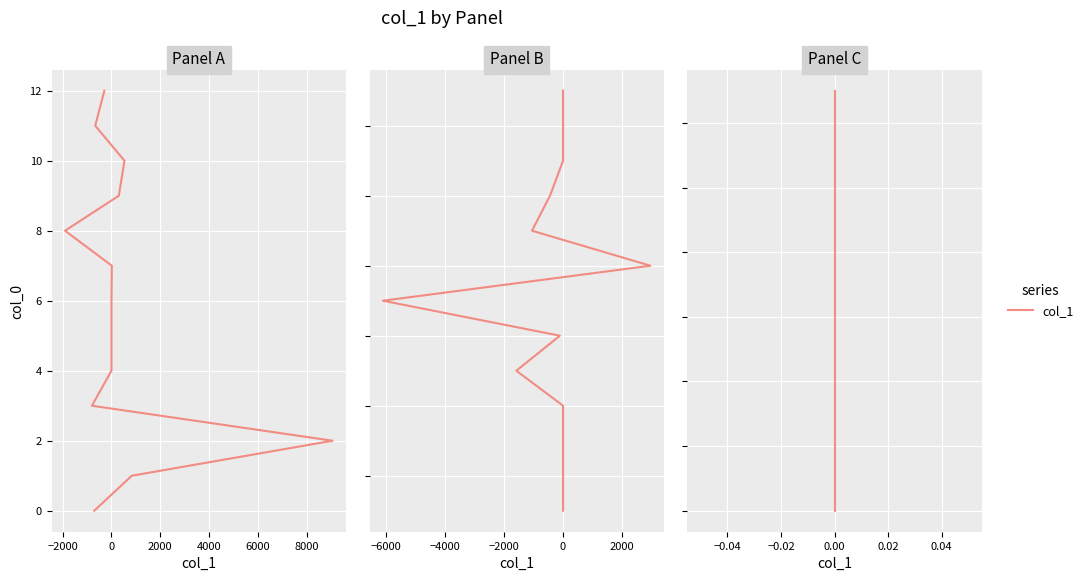

Does the chart display data point markers on the line(s)?

No